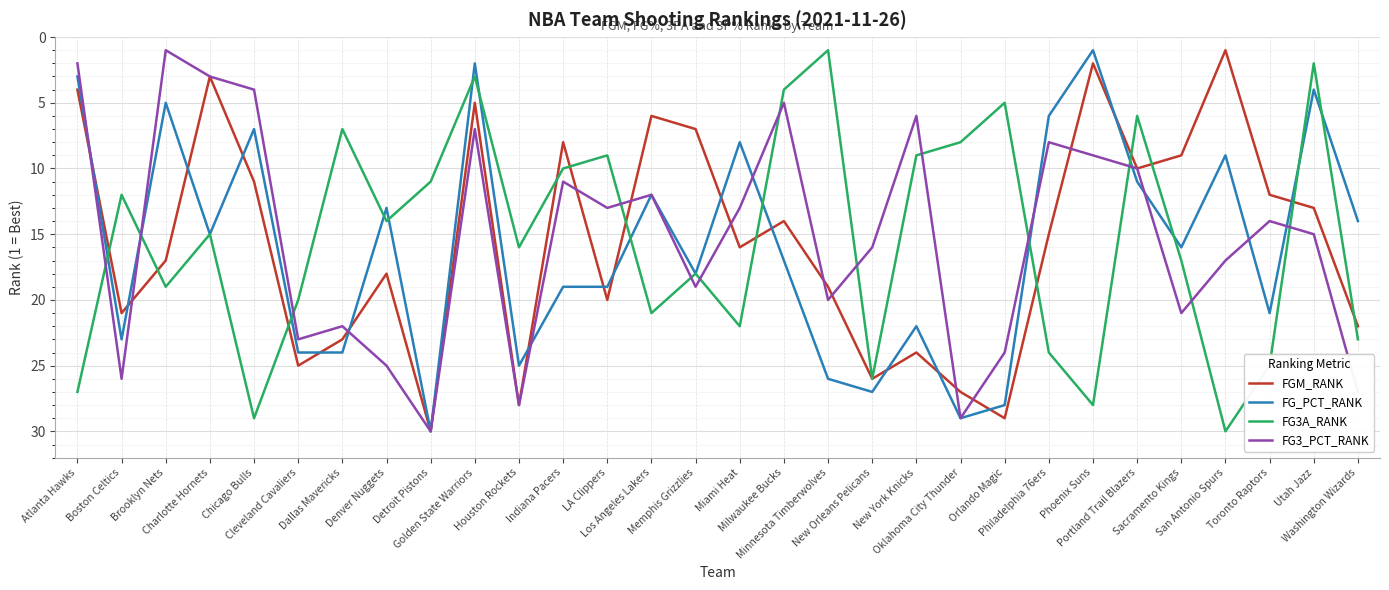

Which category has the lowest value in the FG3_PCT_RANK series?

Brooklyn Nets